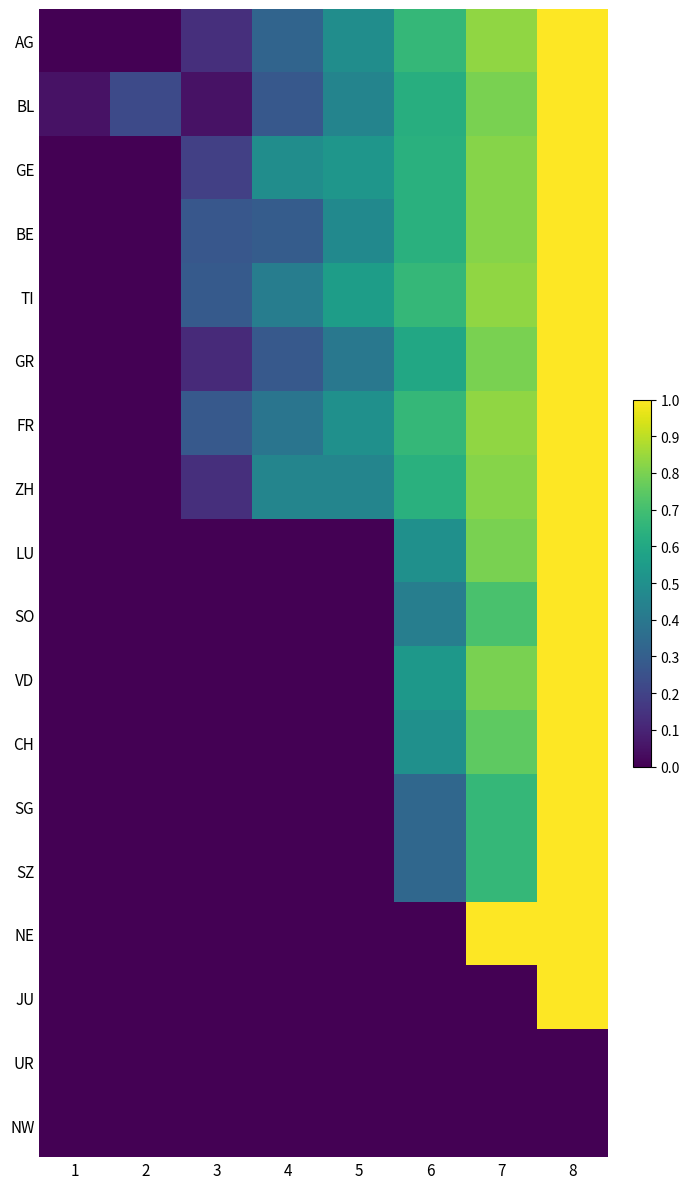

Rank the series by their maximum value, from highest to lowest.

AG, BL, GE, BE, TI, GR, FR, ZH, LU, SO, VD, CH, SG, SZ, NE, JU, UR, NW